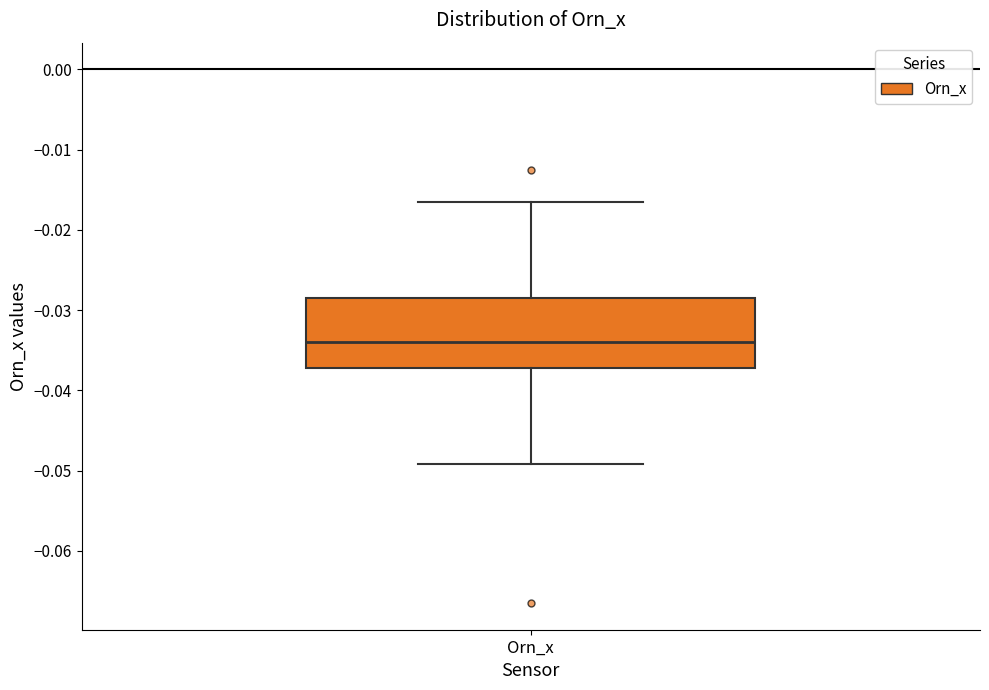

Read this box plot against the y-axis: the position of the median line, the range covered by the box, and the ends of both whiskers. The values are not printed on the chart, so give them approximately, as read against the axis.

median -0.034, box -0.037 to -0.029, whiskers -0.049 to -0.017